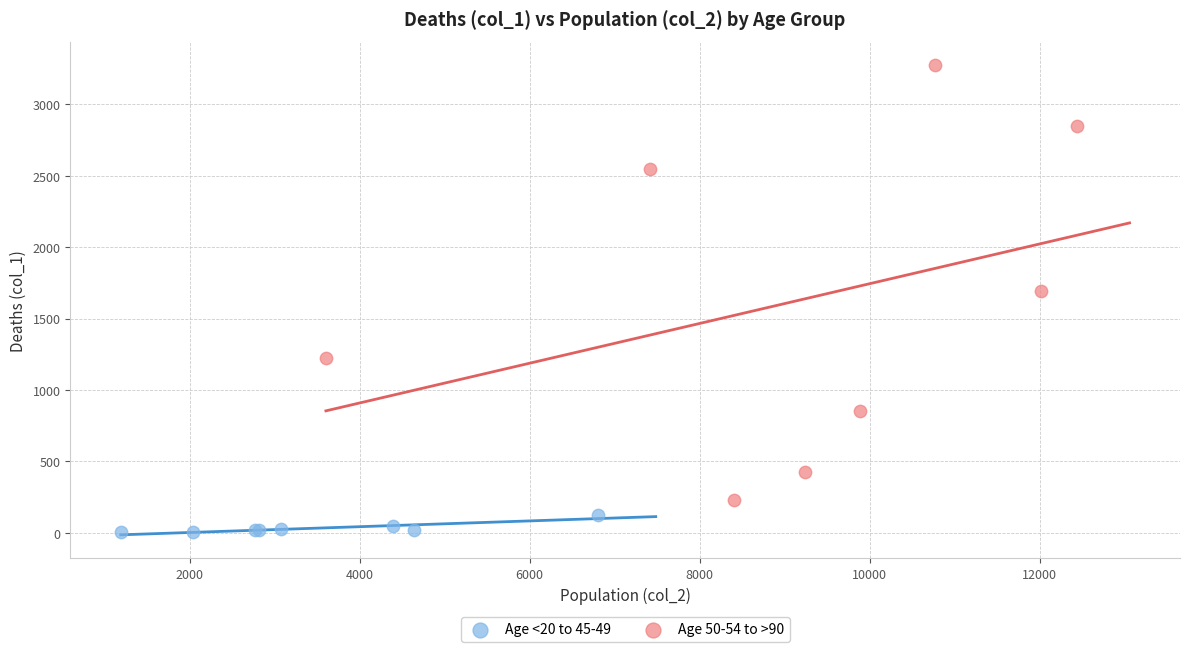

Which series reaches the minimum Y coordinate?

Age <20 to 45-49